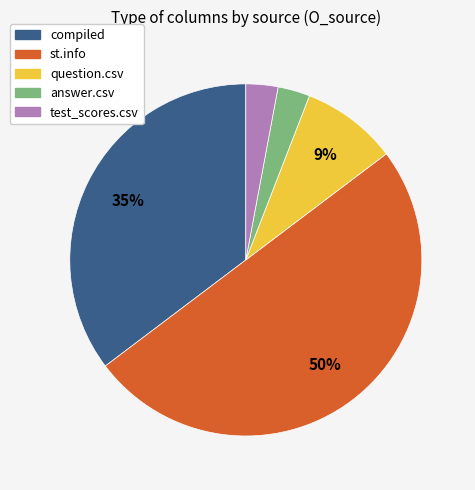

Which category has the biggest portion of the pie?

st.info